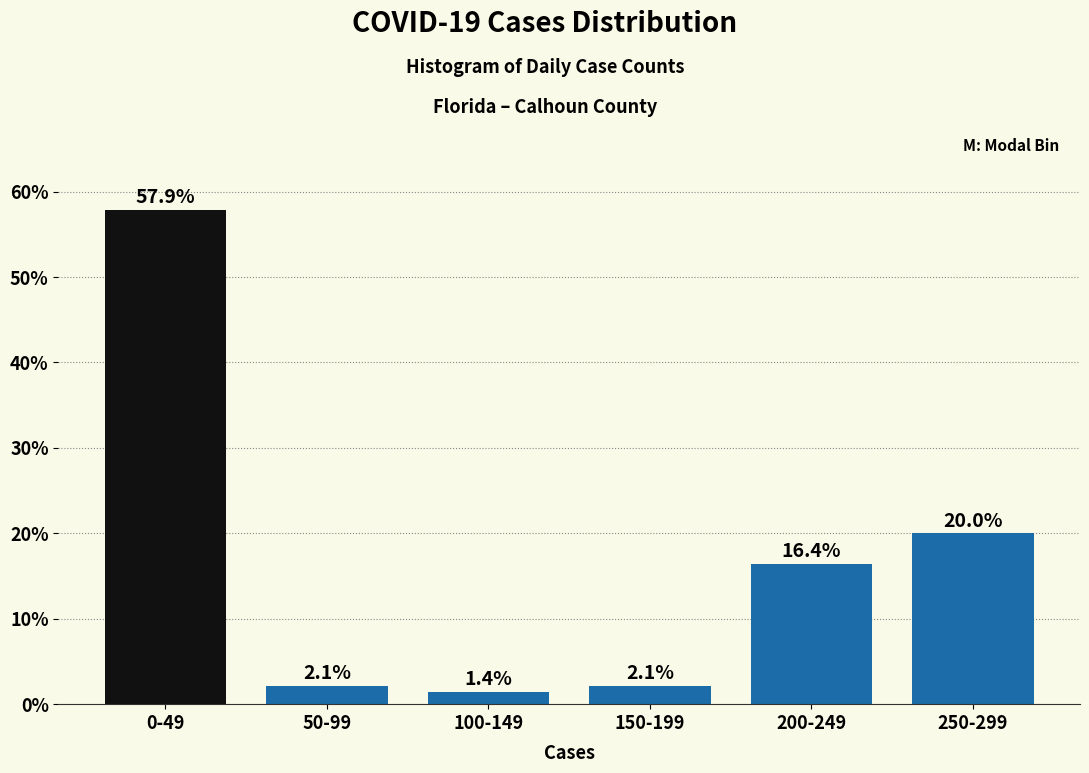

Reading left to right, what are all the values shown in this chart?

0-49=57.9	50-99=2.1	100-149=1.4	150-199=2.1	200-249=16.4	250-299=20.0